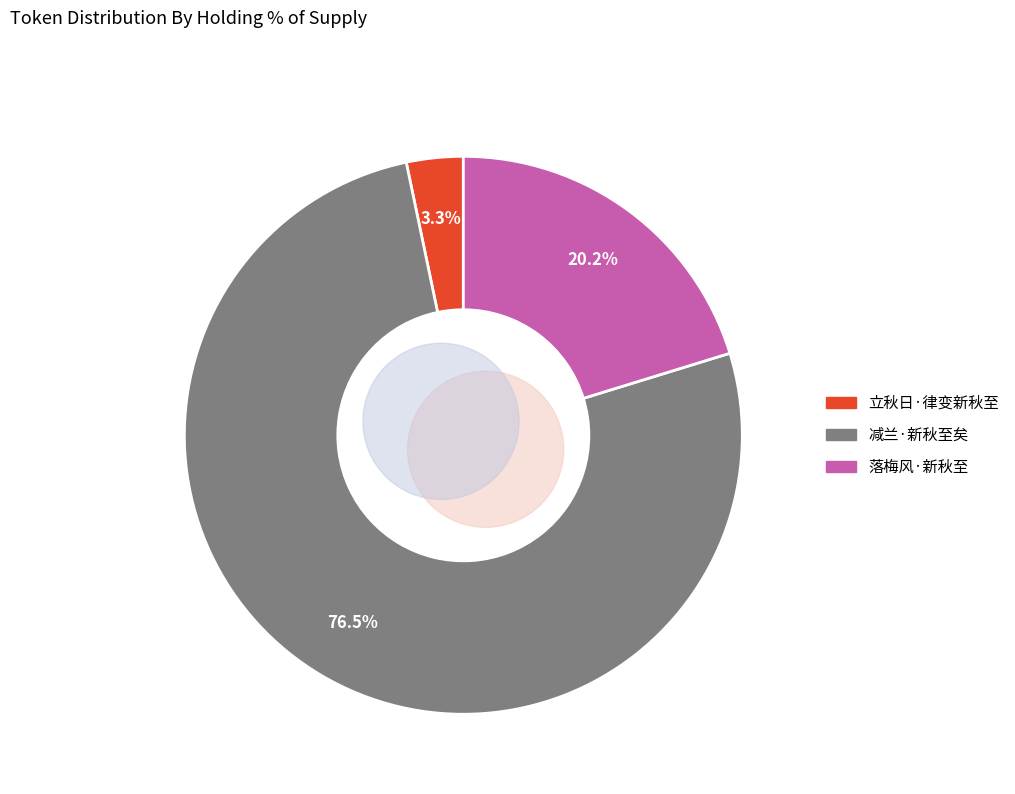

Combined, what portion of the pie is 减兰·新秋至矣 and 落梅风·新秋至?

96.7%